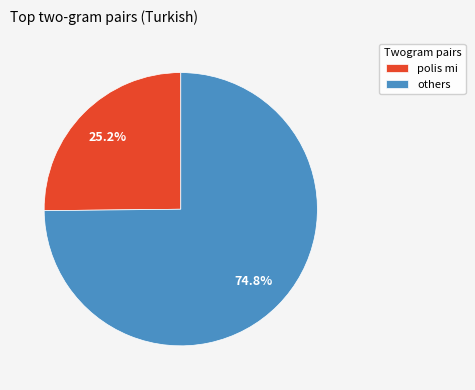

Rank the categories by value from highest to lowest.

others, polis mi